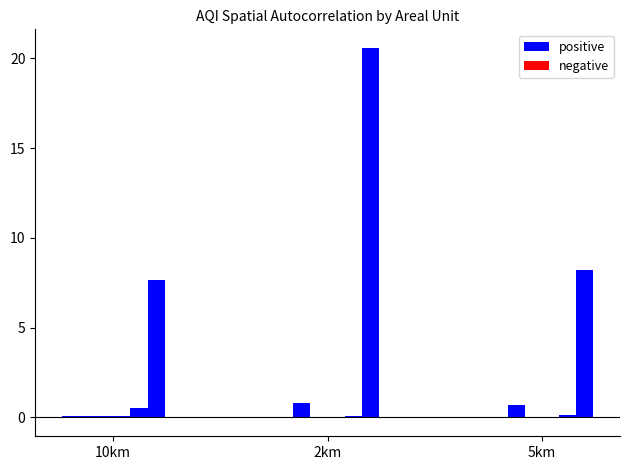

List the labels in order of local.moran.i.median value, largest first.

10km, 5km, 2km